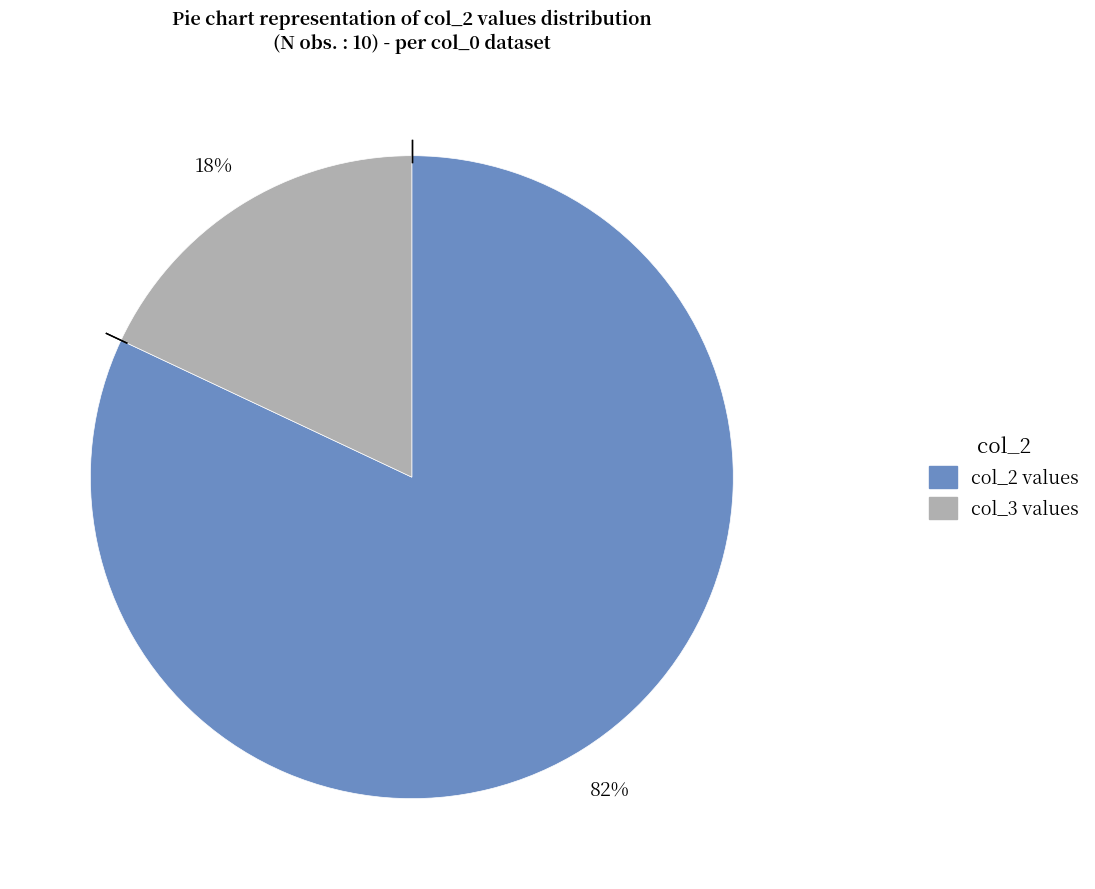

To the nearest percent, what is the difference between the largest and smallest slice percentages?

64%